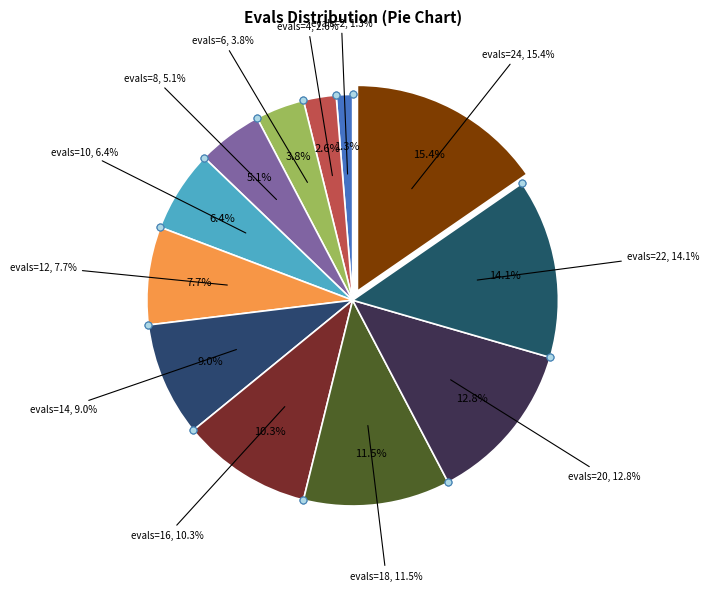

Does 8 represent more than half of the total?

No